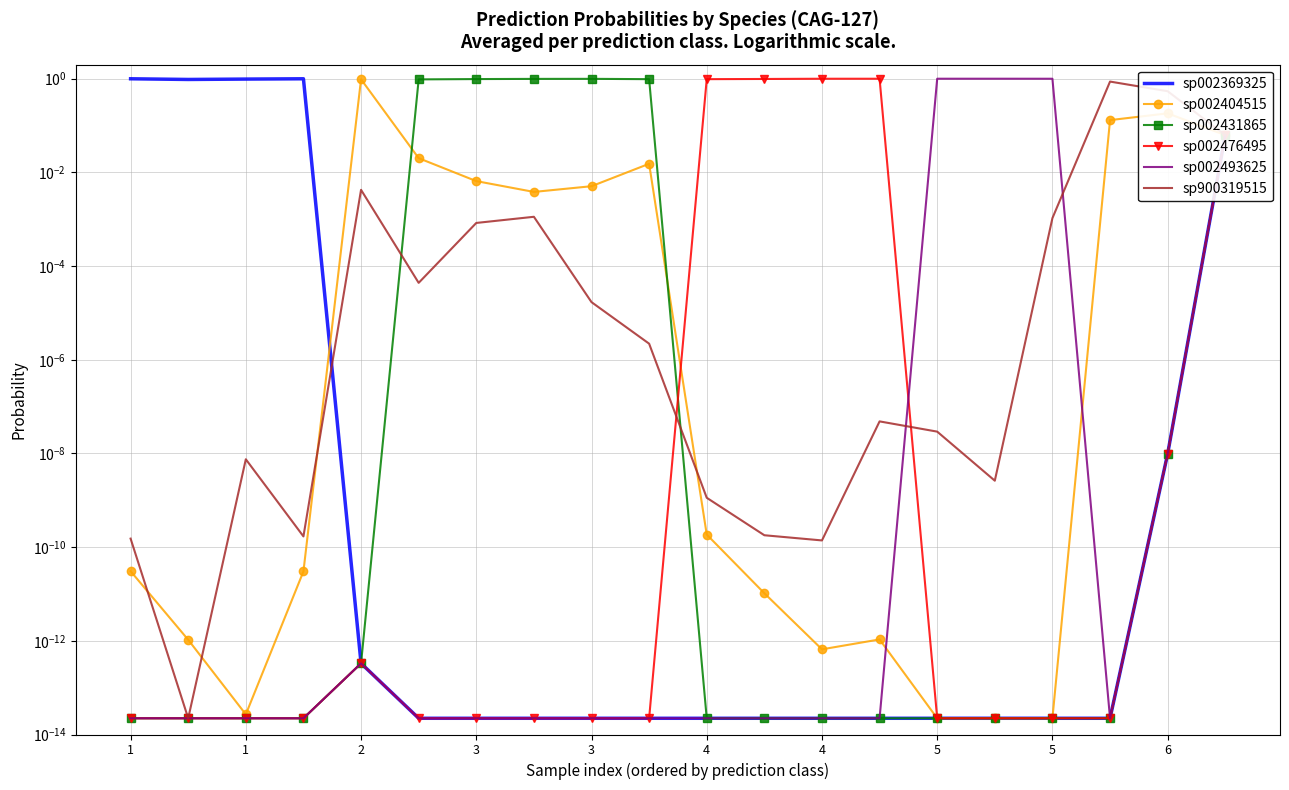

At which category is the sum across all series the highest?

5